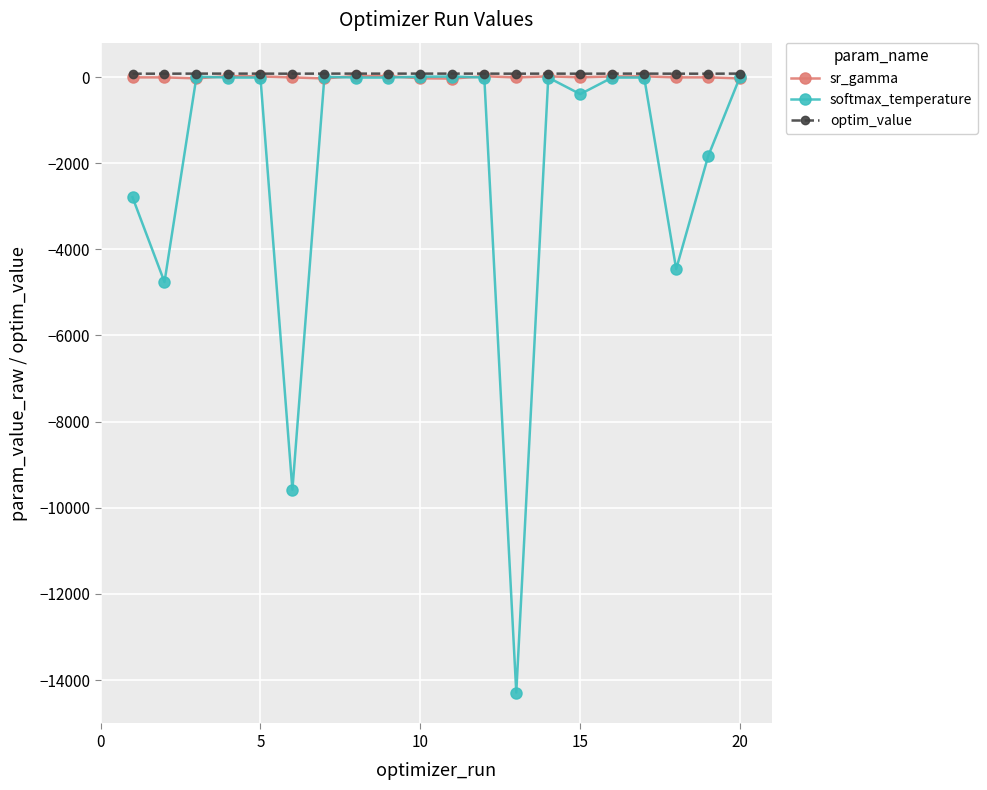

Which series has the largest range (max minus min)?

softmax_temperature